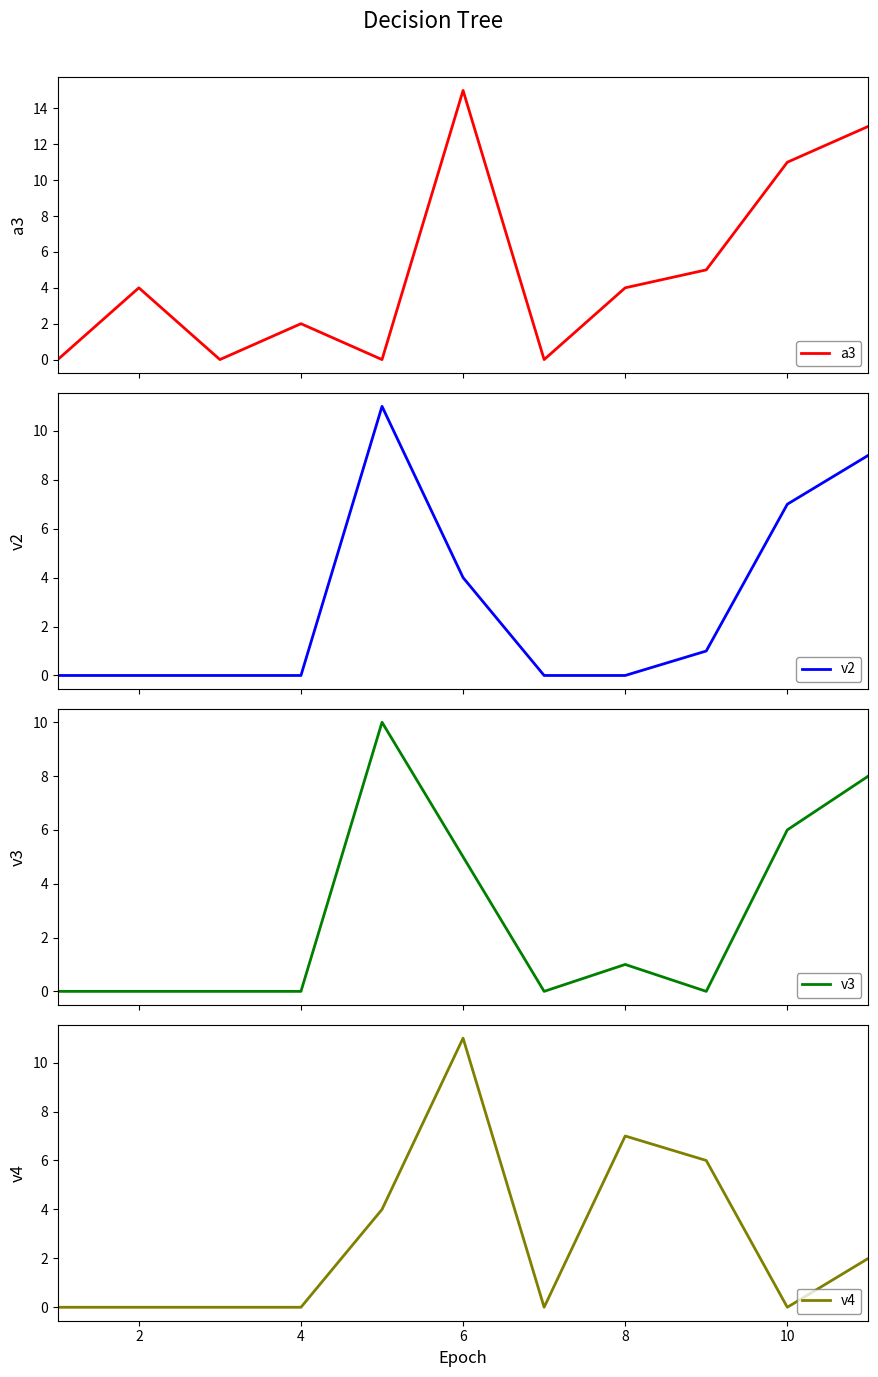

True or false: v4 has a value of 11 at 8.

False